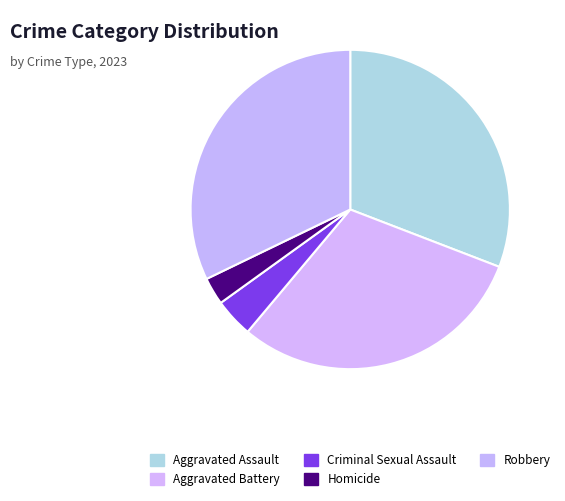

Count the number of slices in the pie.

5